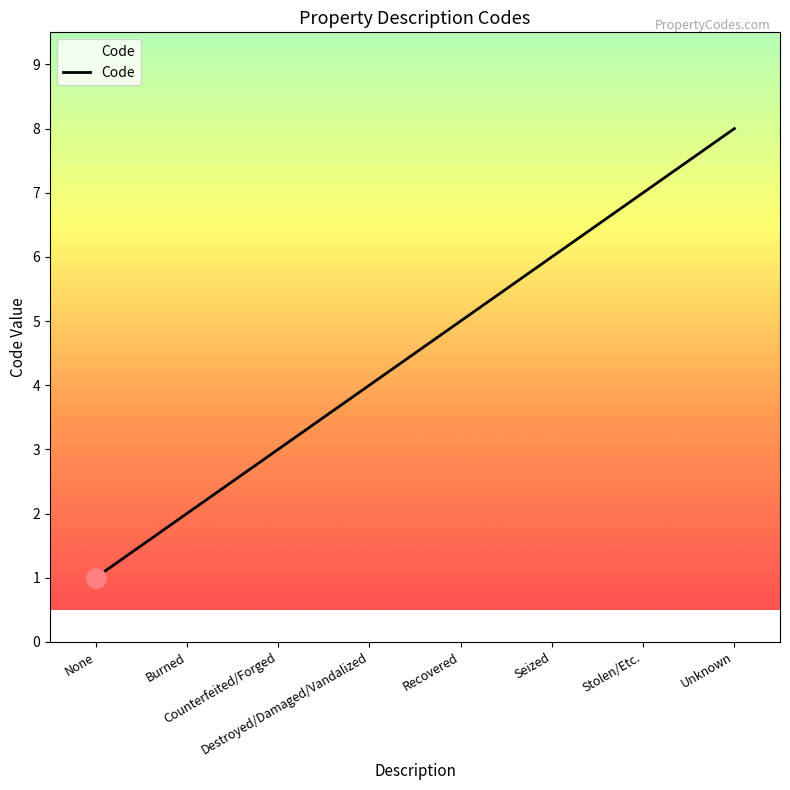

List the labels in order of value, largest first.

Unknown, Stolen/Etc., Seized, Recovered, Destroyed/Damaged/Vandalized, Counterfeited/Forged, Burned, None